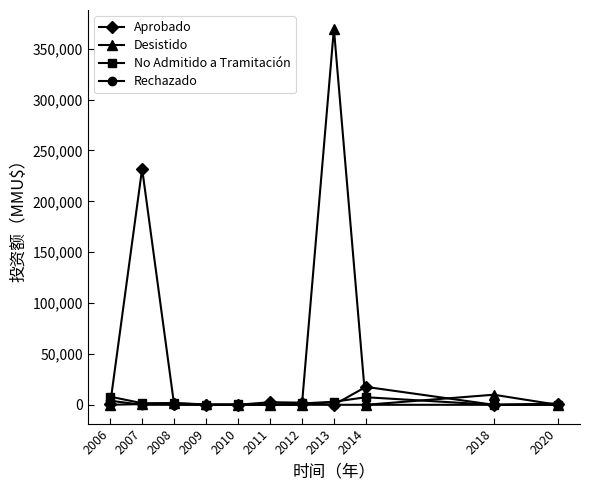

Which series has the largest total across all categories?

Desistido